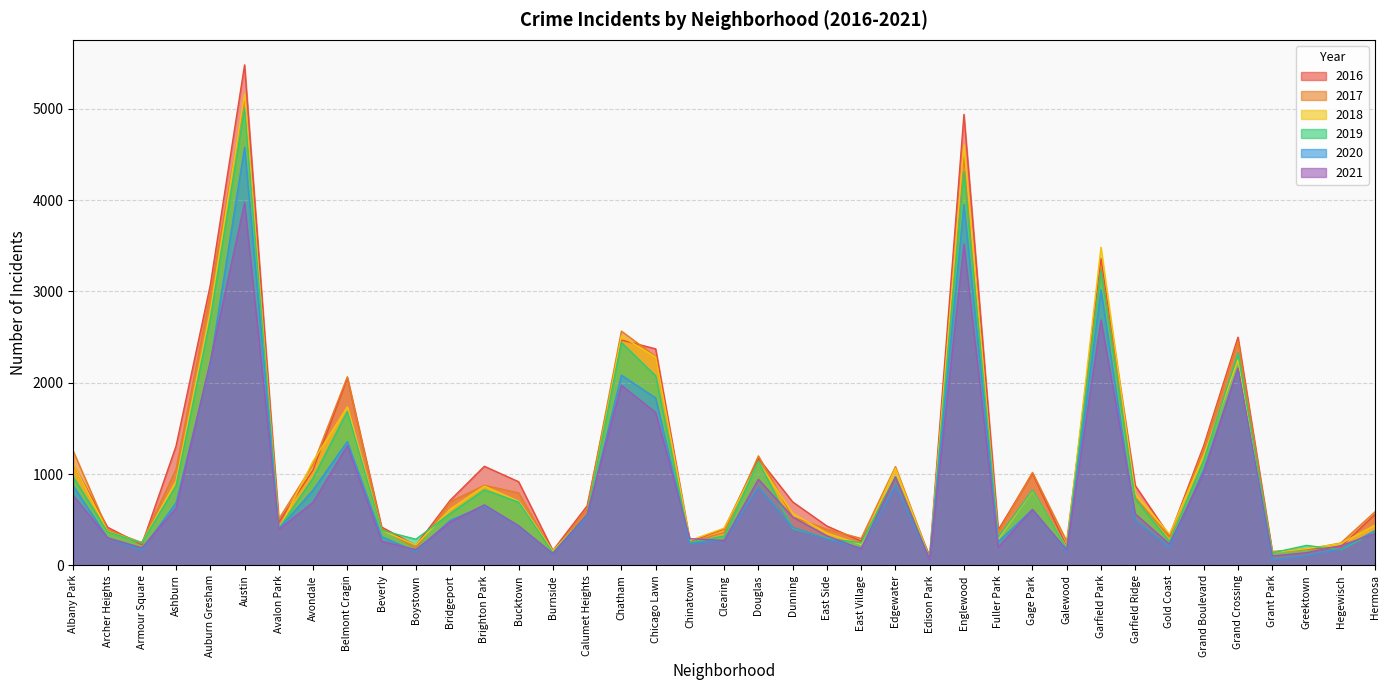

What are all the series names shown in the legend?

2016, 2017, 2018, 2019, 2020, 2021